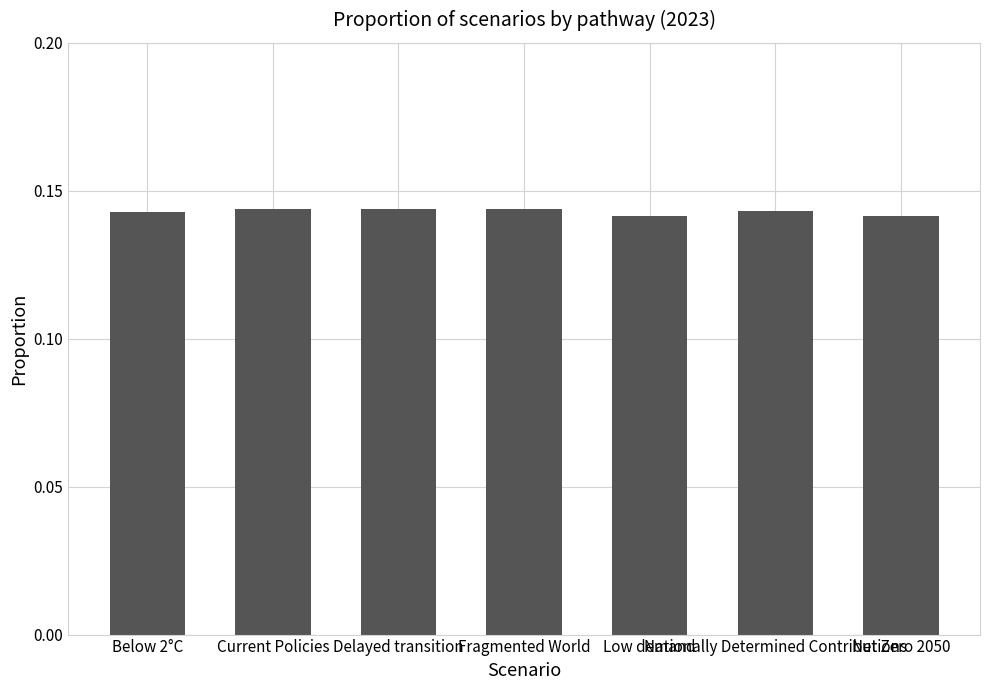

What is the sum of all values?

1.0